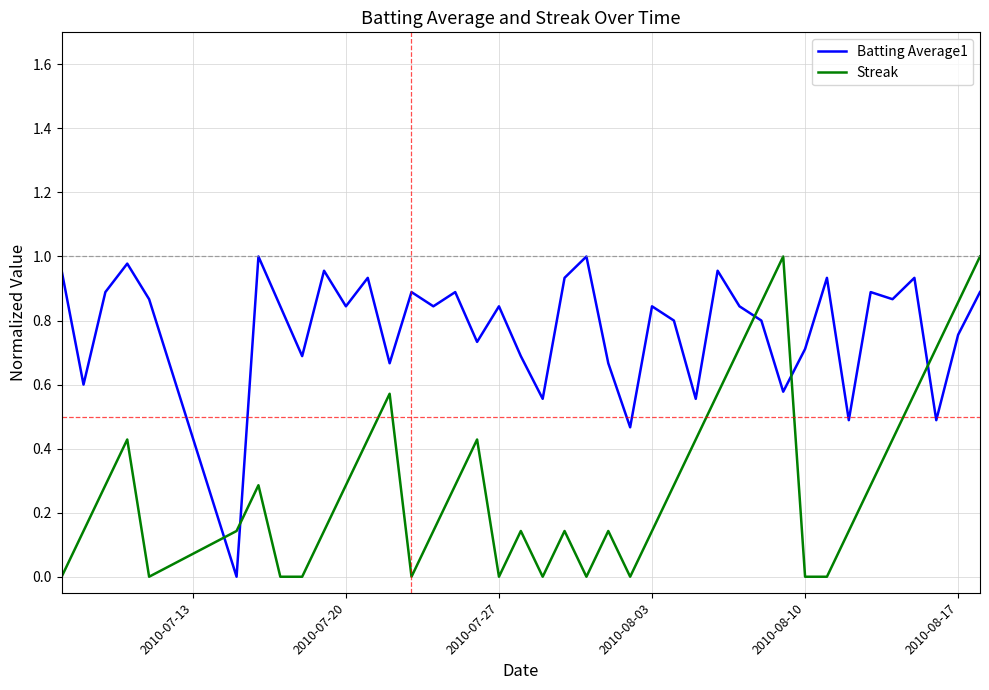

What is the sum of all Streak values?

12.0